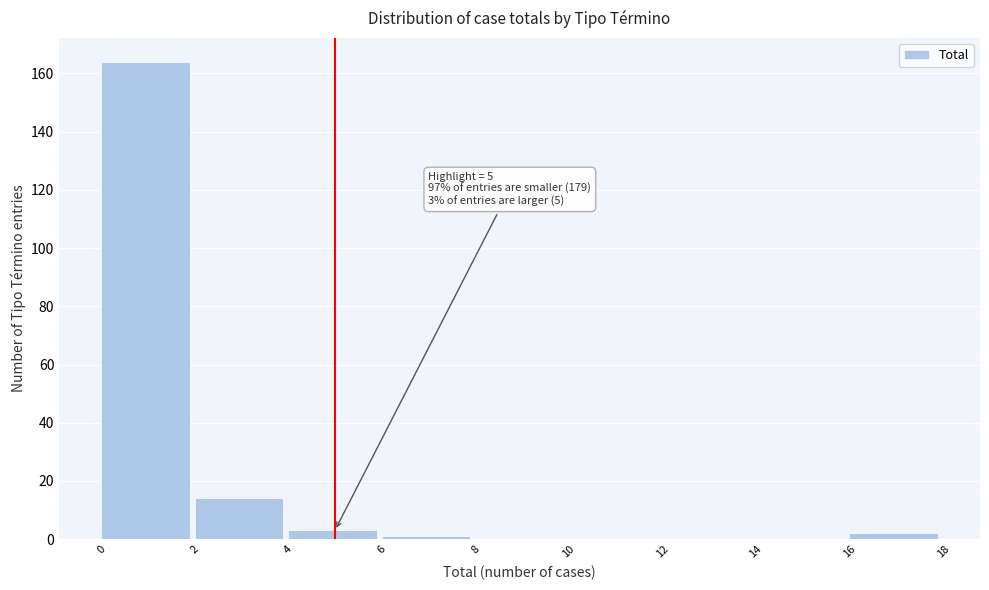

Over which range of the x-axis is the bar tallest?

0 to 2